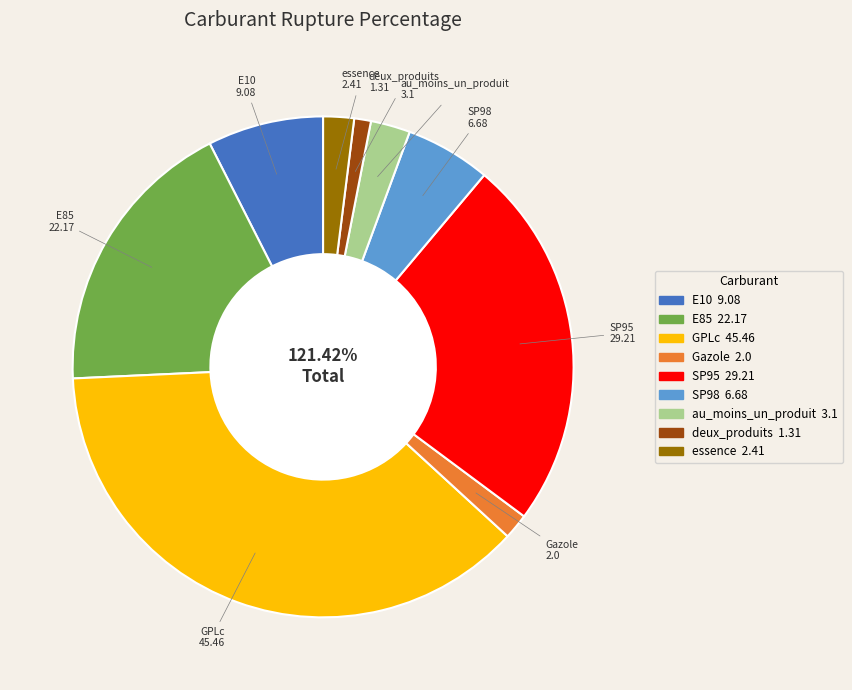

Combined, do au_moins_un_produit and E10 account for over 50%?

No